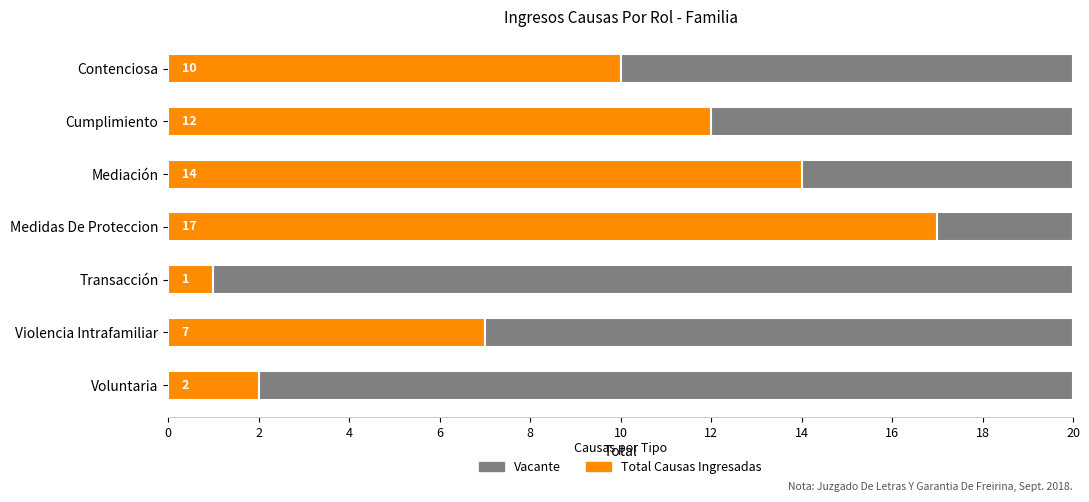

Which series has the widest spread of values?

Total Causas Ingresadas